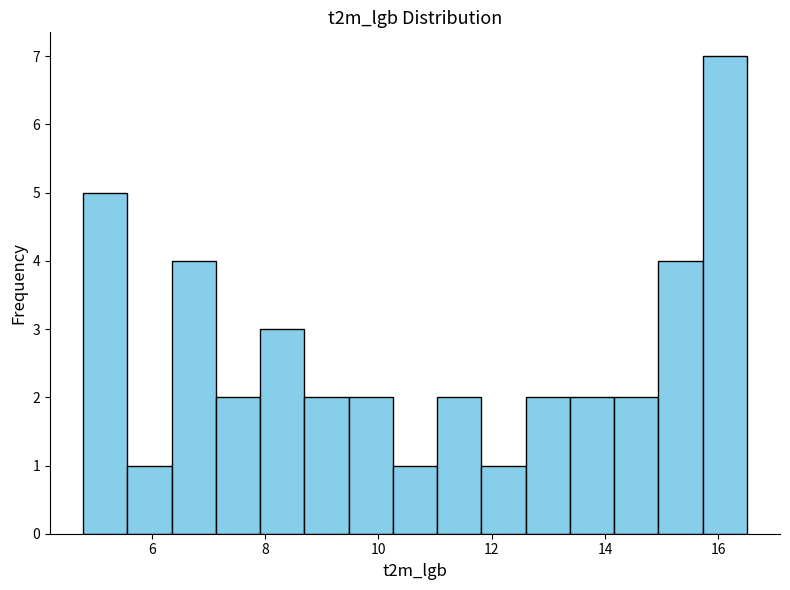

Around what value on the x-axis is the tallest bar? Give the approximate position of its centre, as read against the axis.

16.2